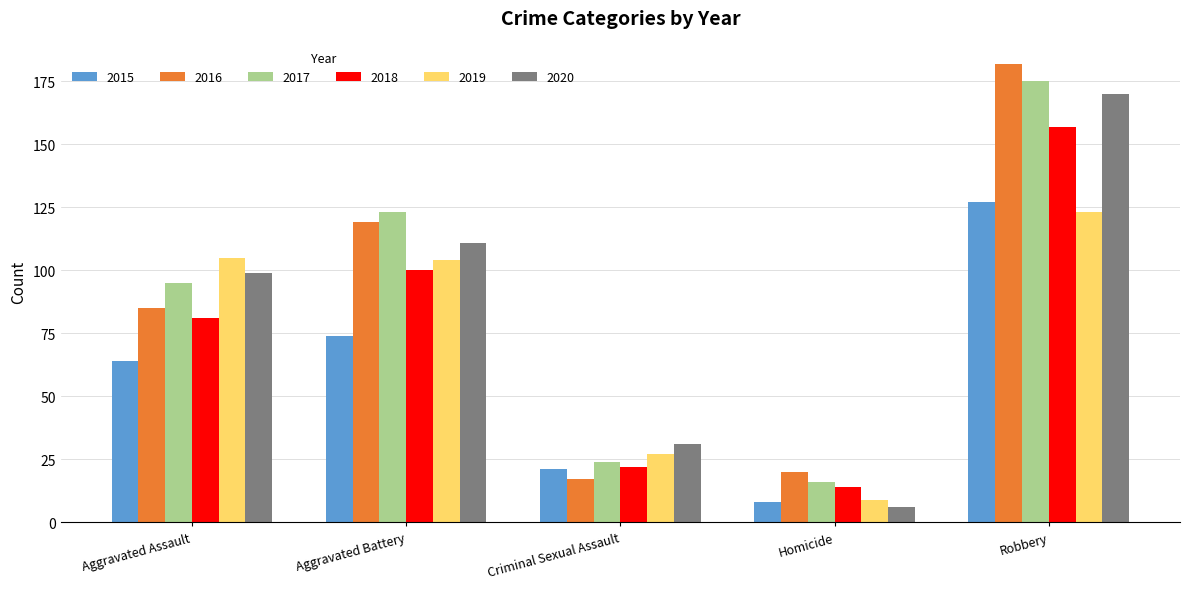

At which category is the sum across all series the highest?

Robbery